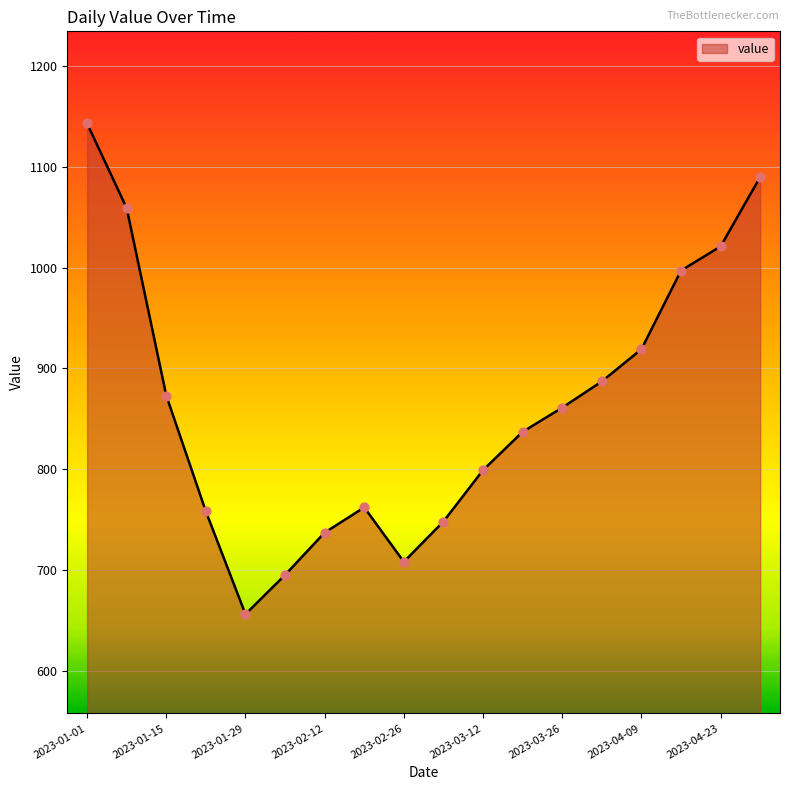

What is the greatest value displayed?

1143